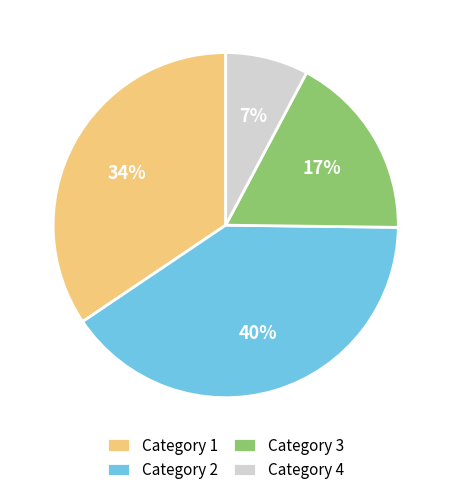

Is there any slice that represents more than half of the pie?

No